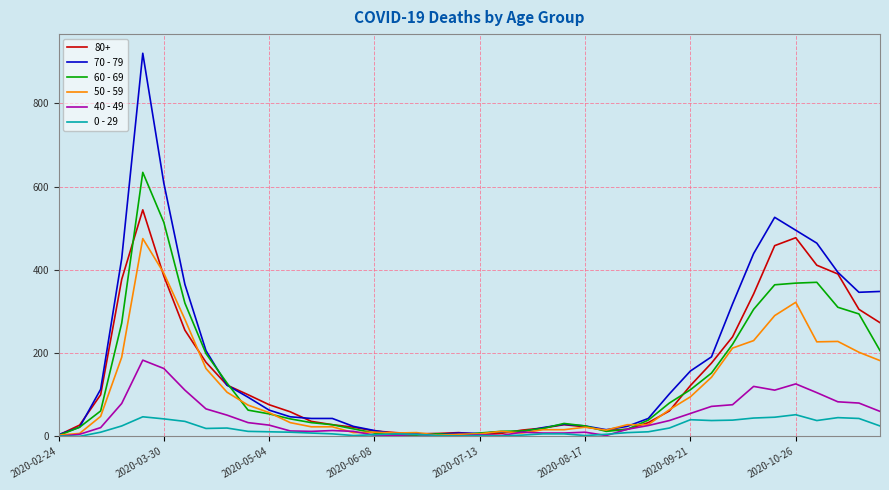

What are all the series names shown in the legend?

80+, 70 - 79, 60 - 69, 50 - 59, 40 - 49, 0 - 29